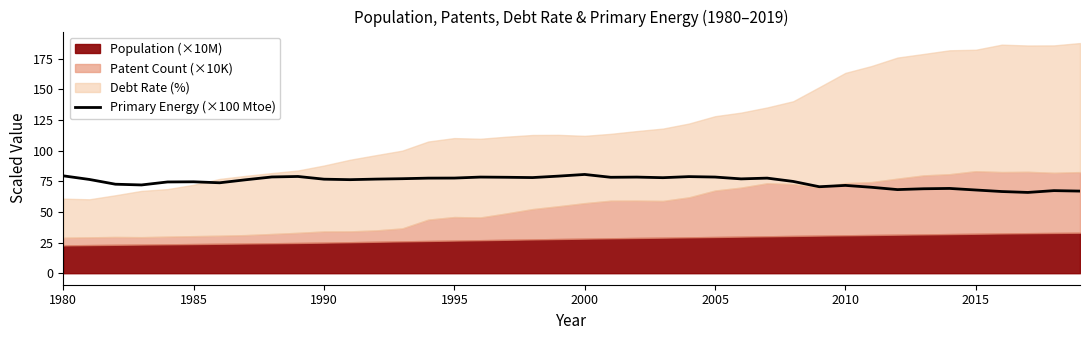

The value of Primary Energy (×100 Mtoe) at 1985 is 74.6. True or false?

True